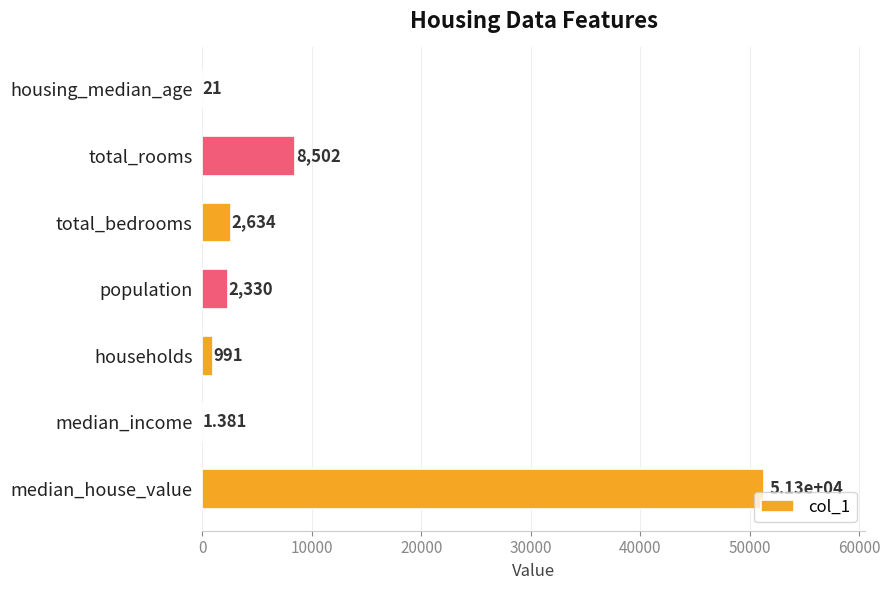

Between total_bedrooms and total_rooms, which is larger?

total_rooms